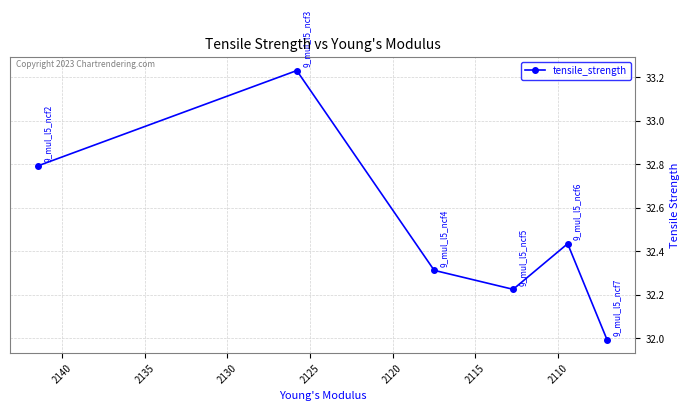

Reading right to left, extract all data points from this chart.

32.0	32.4	32.2	32.3	33.2	32.8